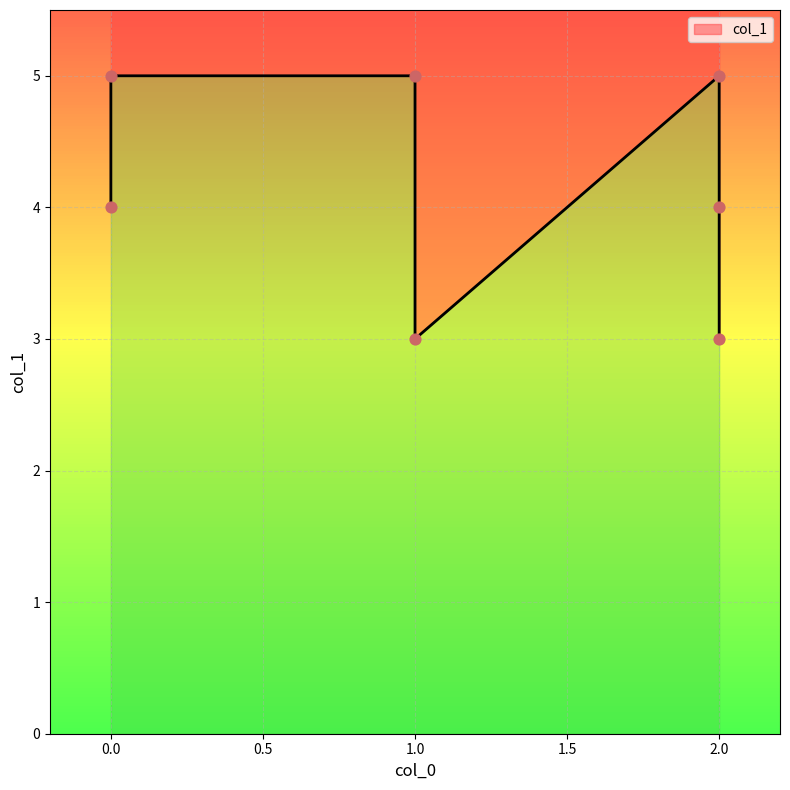

Between 1 and 2, which is larger?

2